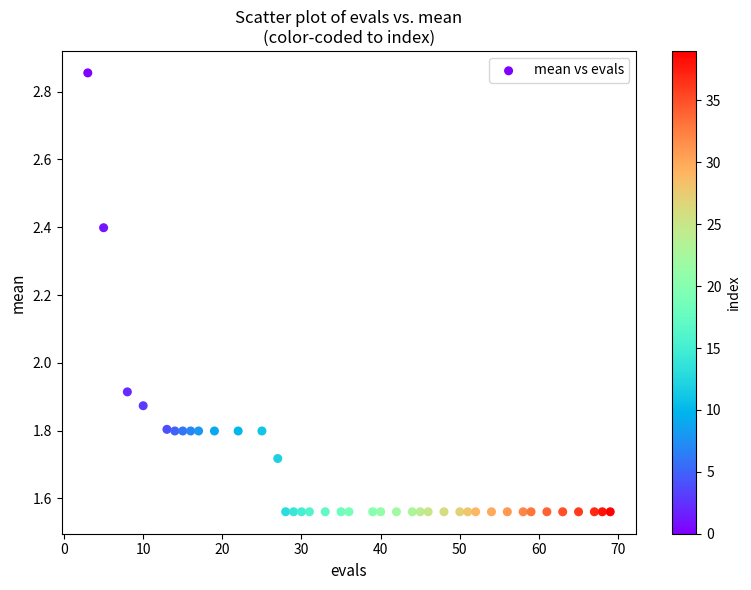

What is the range of Y values (max minus min)?

1.3